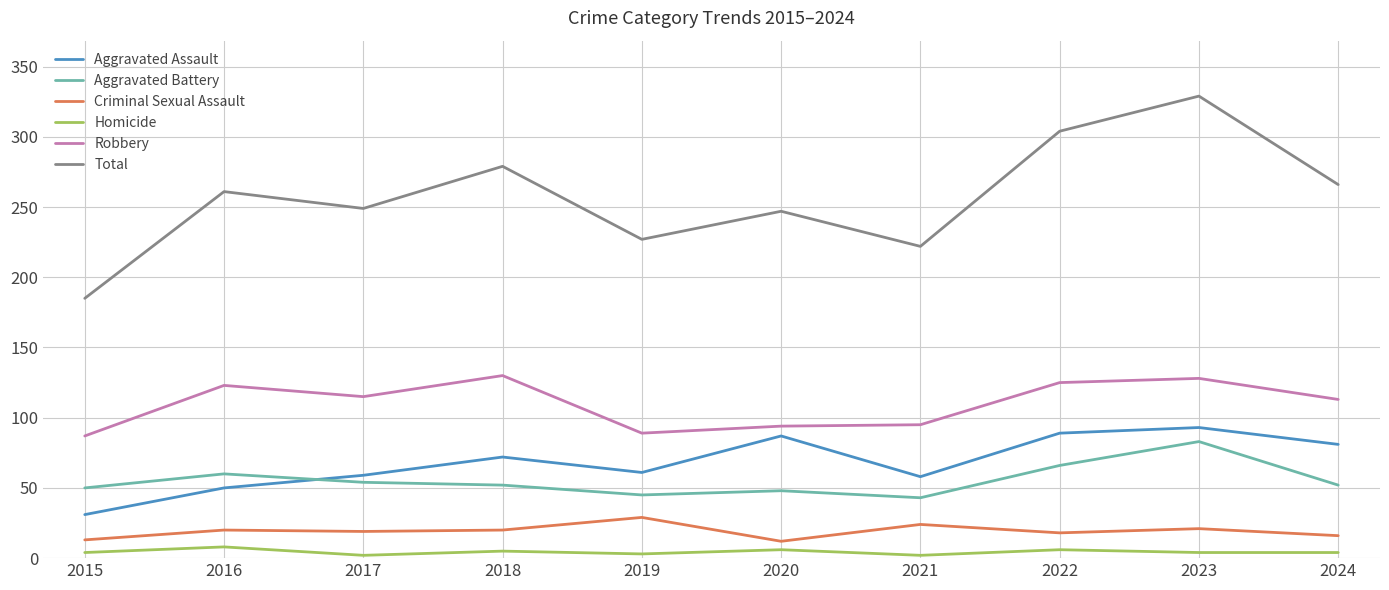

True or false: Total has a value of 413 at 2024.

False